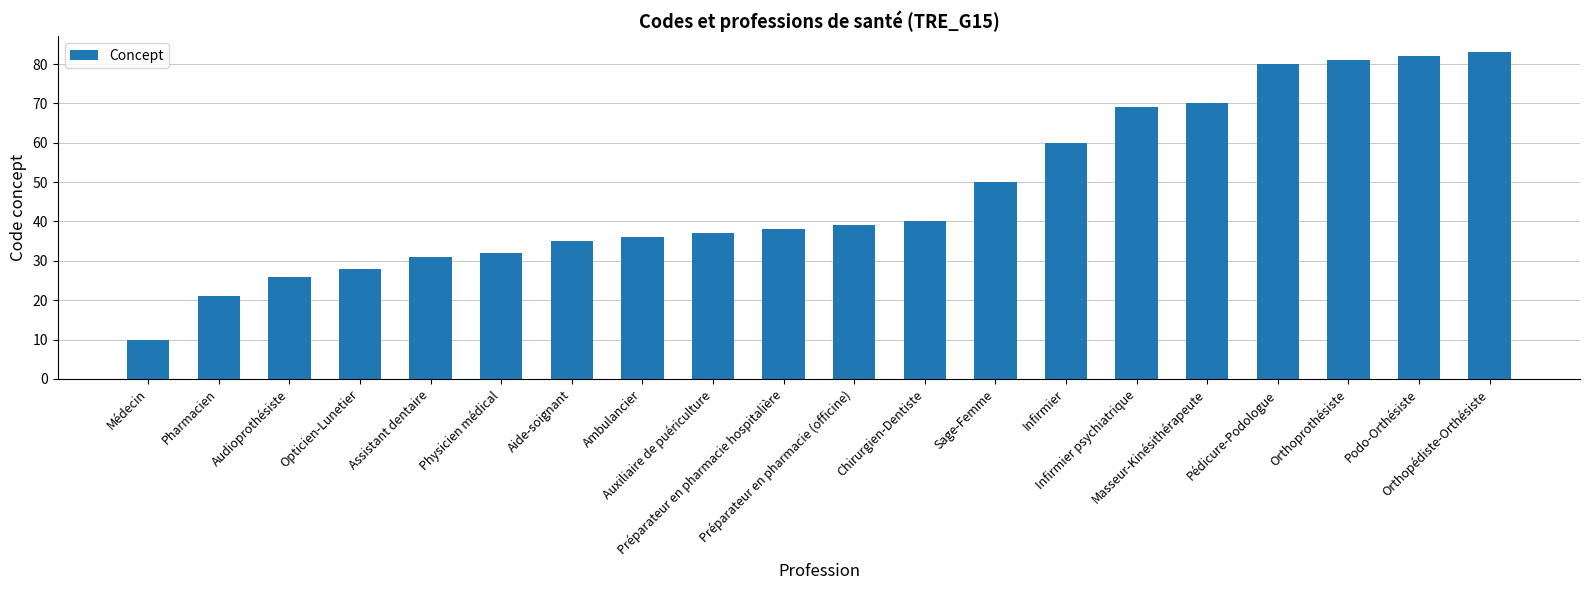

Reading left to right, transcribe all the data shown in this chart.

Médecin=10	Pharmacien=21	Audioprothésiste=26	Opticien-Lunetier=28	Assistant dentaire=31	Physicien médical=32	Aide-soignant=35	Ambulancier=36	Auxiliaire de puériculture=37	Préparateur en pharmacie hospitalière=38	Préparateur en pharmacie (officine)=39	Chirurgien-Dentiste=40	Sage-Femme=50	Infirmier=60	Infirmier psychiatrique=69	Masseur-Kinésithérapeute=70	Pédicure-Podologue=80	Orthoprothésiste=81	Podo-Orthésiste=82	Orthopédiste-Orthésiste=83